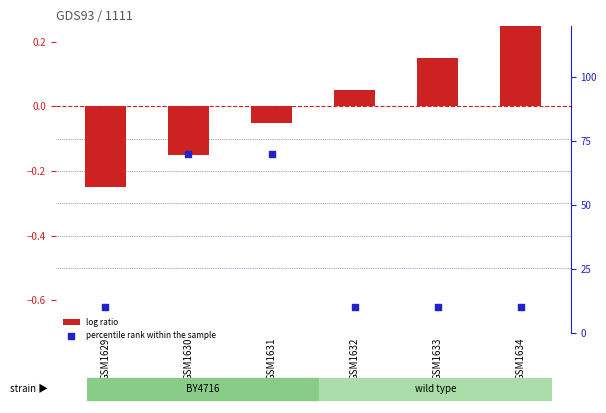

Is the value of log ratio at GSM1631 greater than the value of percentile rank within the sample at GSM1631?

No